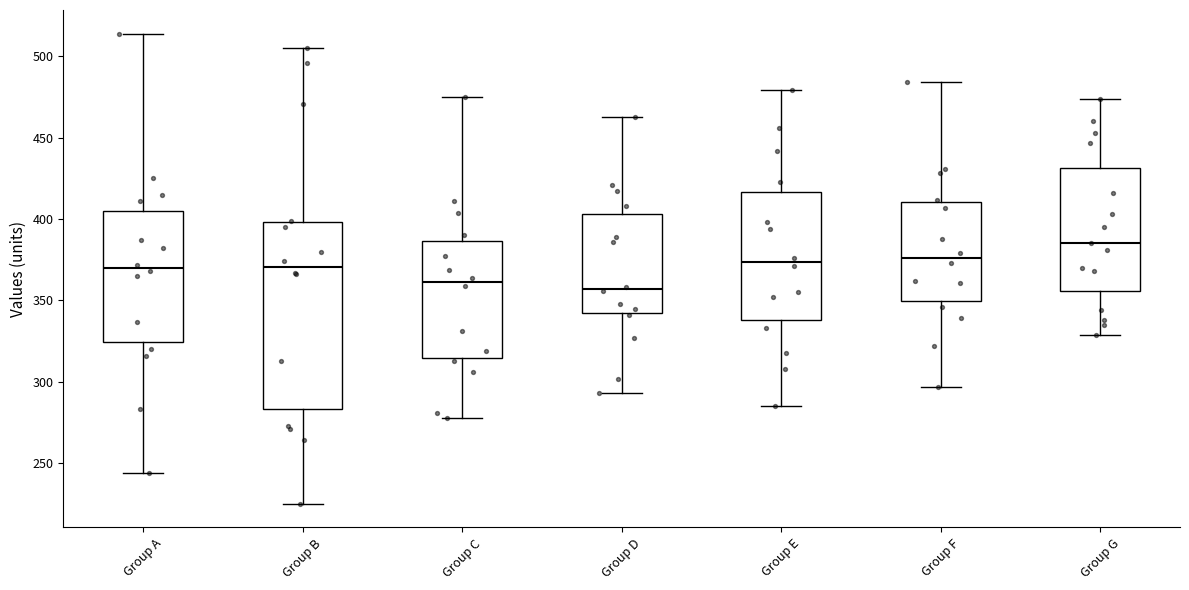

Reading left to right, transcribe this box plot: for each box, give where its median line is, the range the box spans, and where its two whiskers end, as read against the y-axis. The values are not printed on the chart, so give them approximately, as read against the axis.

Group A: median 370, box 325 to 405, whiskers 245 to 515
Group B: median 370, box 285 to 400, whiskers 225 to 505
Group C: median 360, box 315 to 385, whiskers 280 to 475
Group D: median 355, box 340 to 405, whiskers 295 to 465
Group E: median 375, box 340 to 415, whiskers 285 to 480
Group F: median 375, box 350 to 410, whiskers 295 to 485
Group G: median 385, box 355 to 430, whiskers 330 to 475